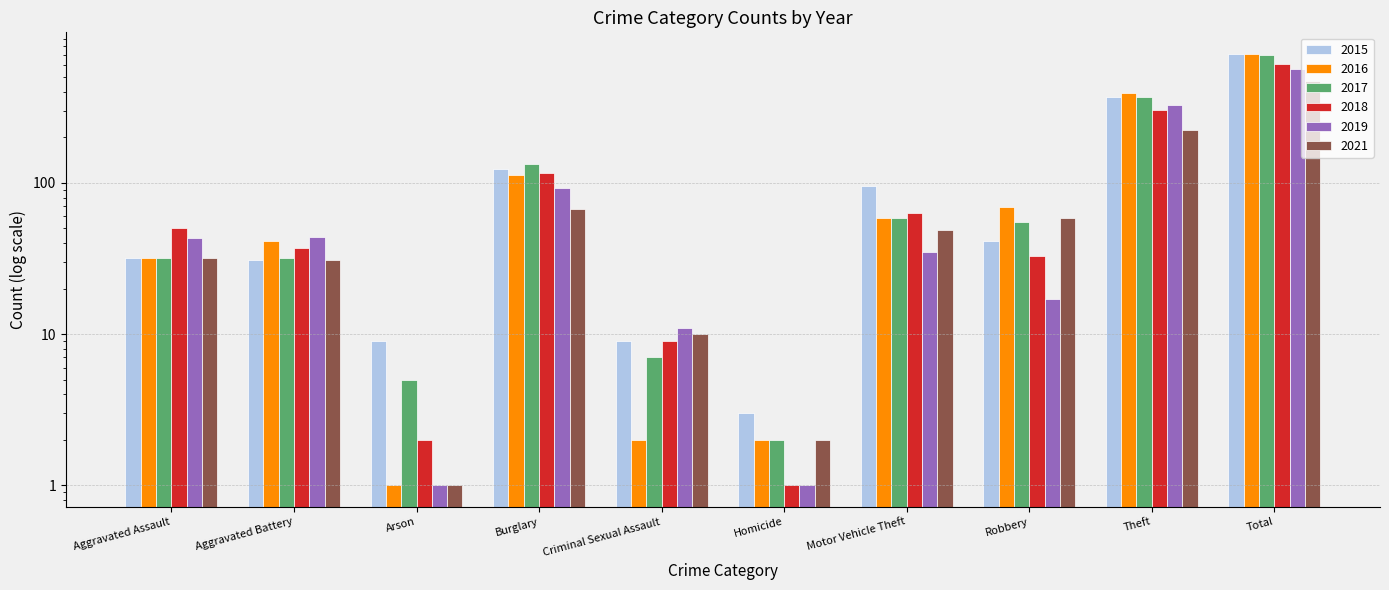

How many data points in 2018 are less than 50?

5